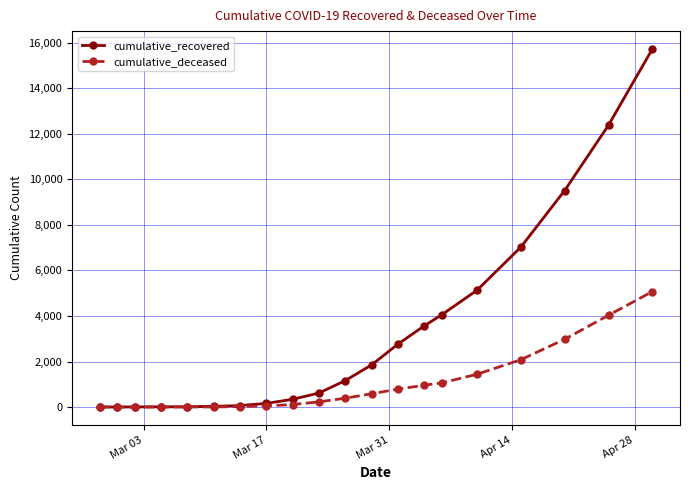

Which series has the largest total across all categories?

cumulative_recovered